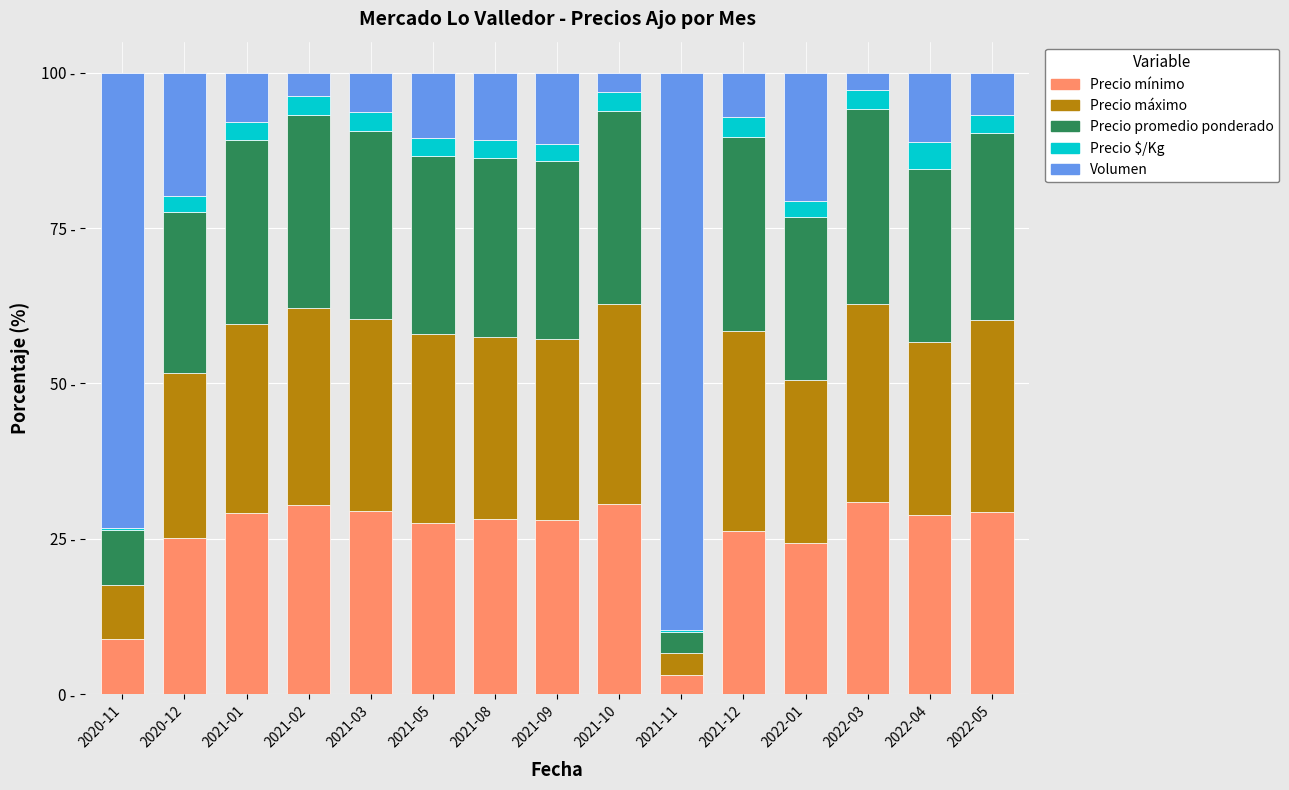

Does the chart contain stacked bars?

Yes